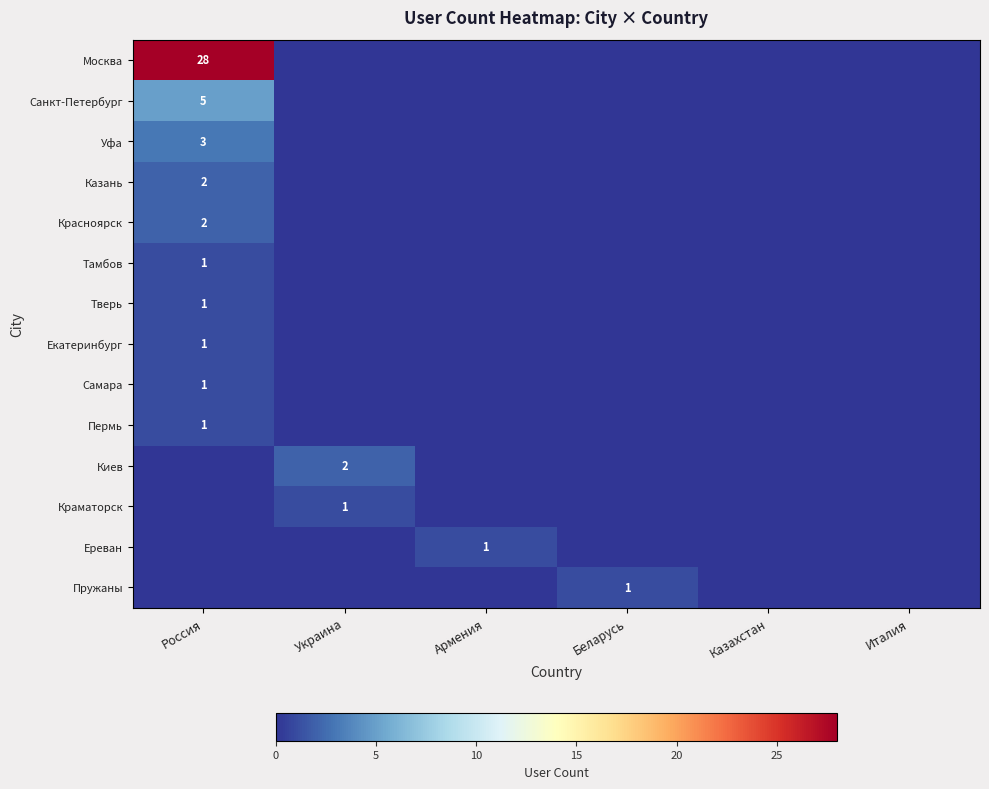

Which series has the largest total across all categories?

Москва